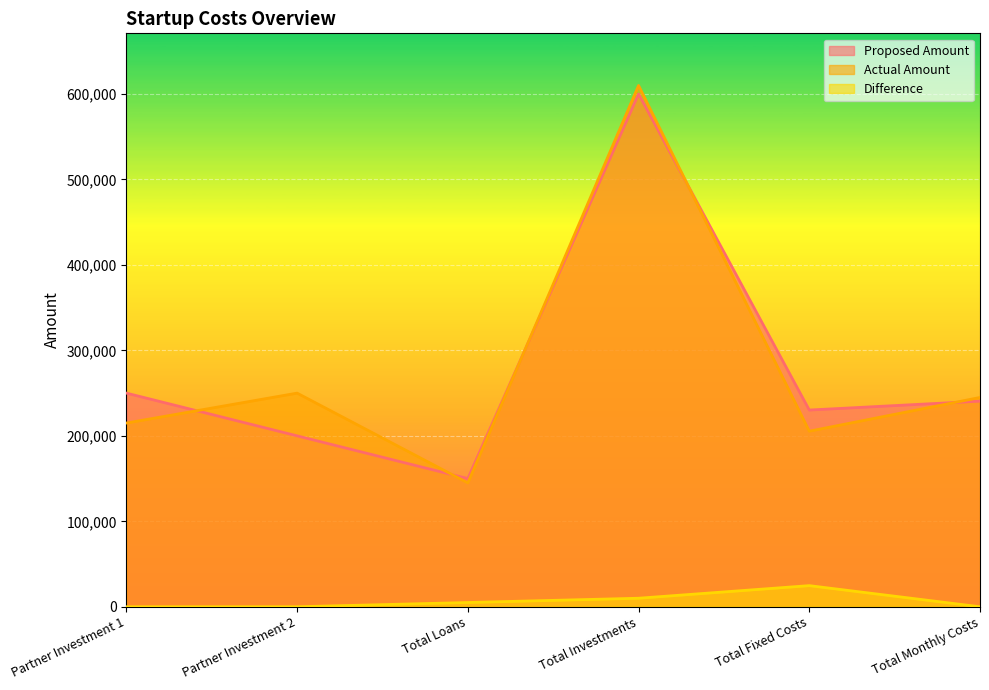

At which label does Difference reach its minimum?

Partner Investment 1